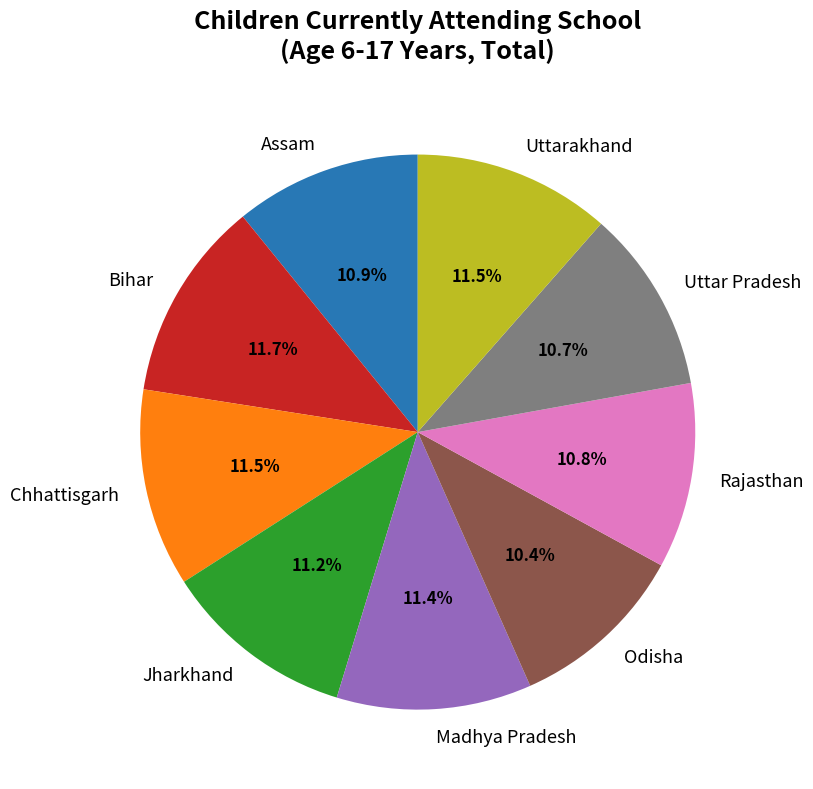

What is the ratio of the value at Uttar Pradesh to the value at Bihar?

0.9